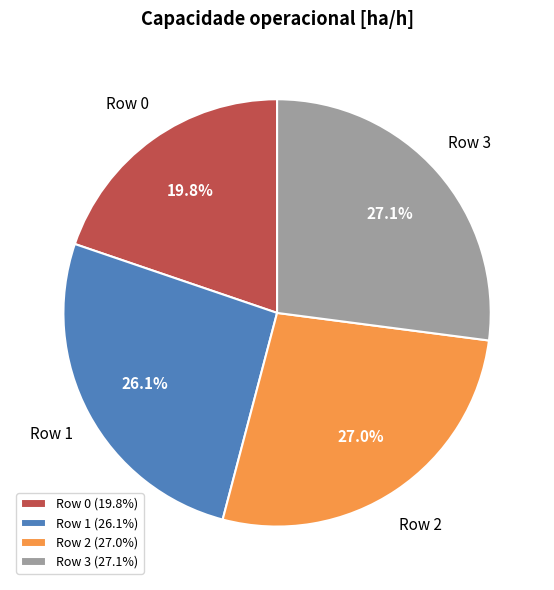

To the nearest percent, what is the average slice percentage?

25%